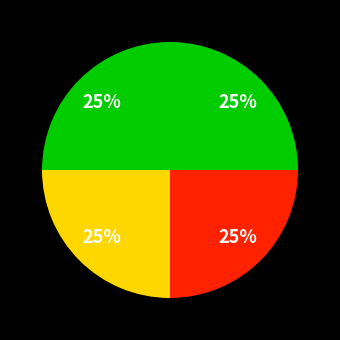

Is there a majority slice in this chart?

No